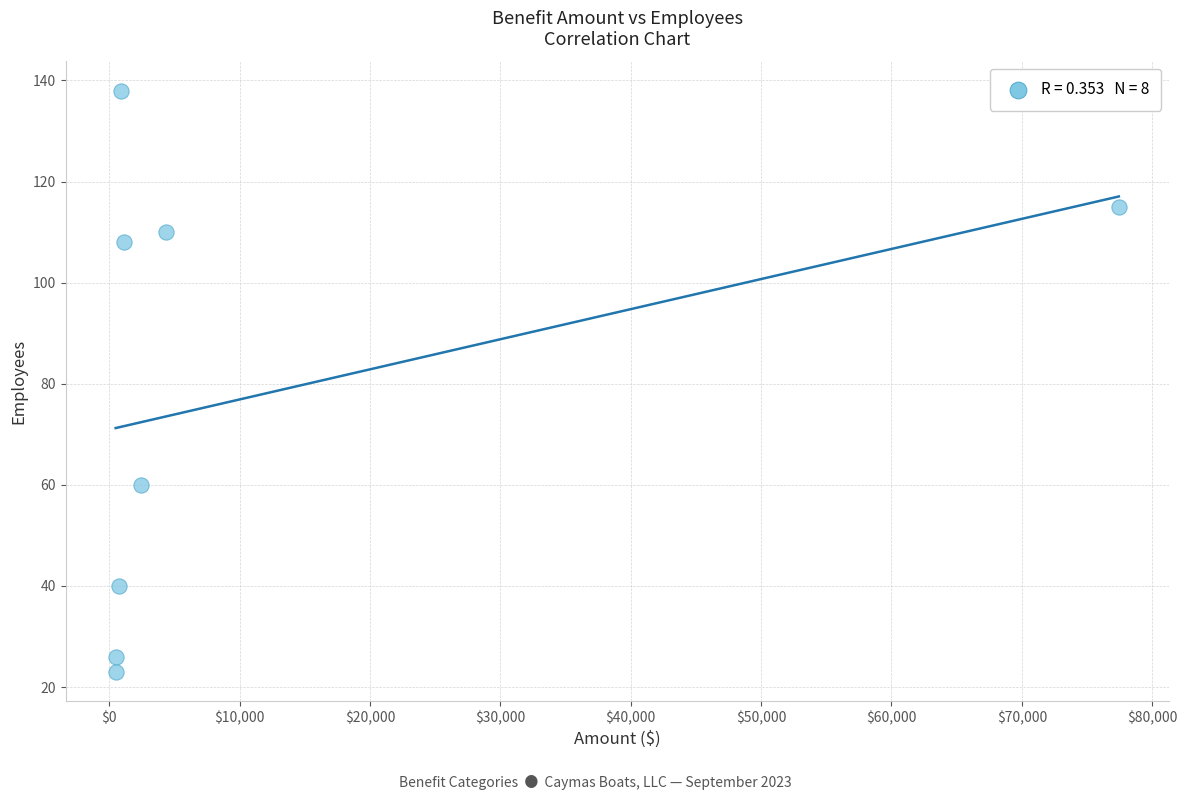

What is the range of Y values (max minus min)?

115